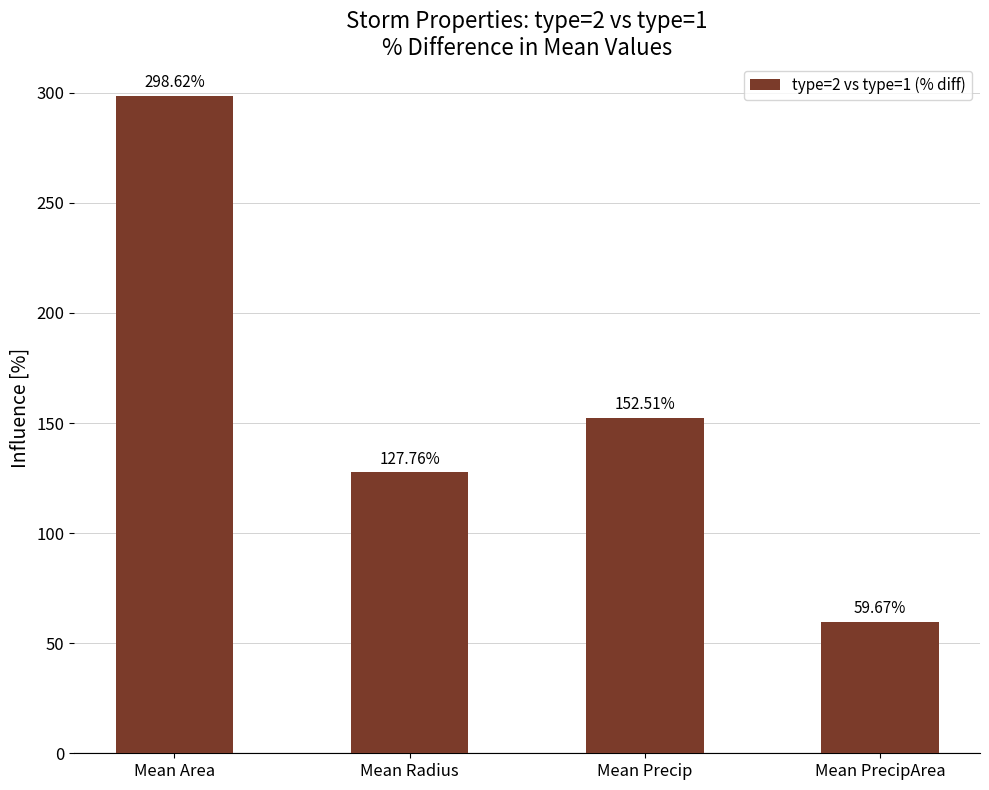

How many data points are less than 152?

2